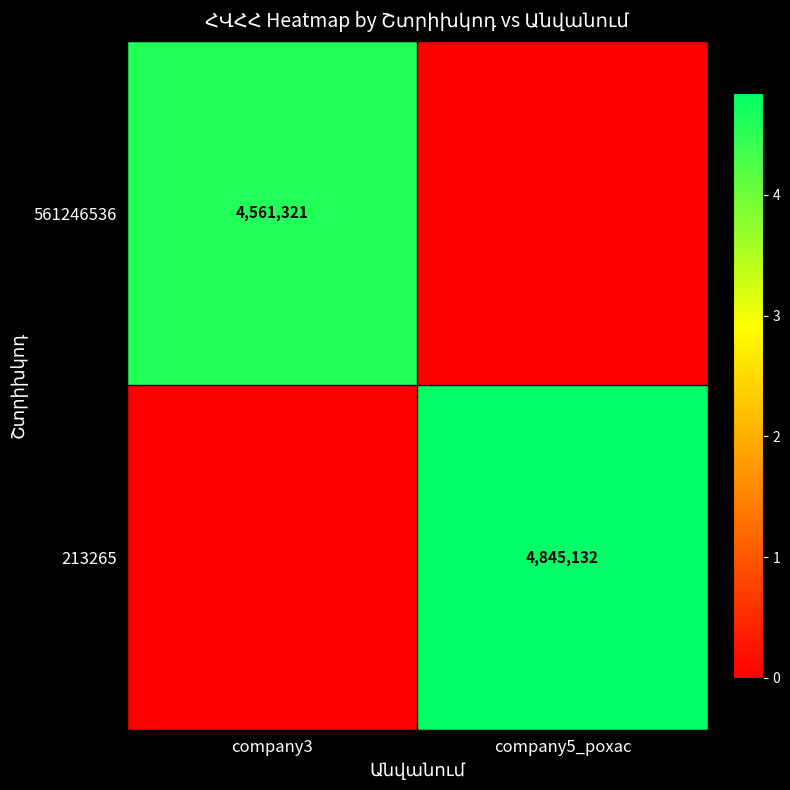

True or false: 561246536 has a value of 1137601 at company3.

False